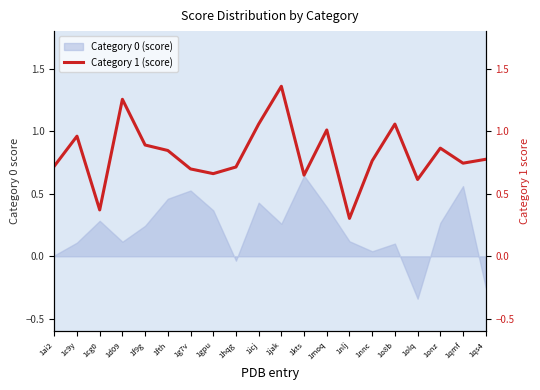

The chart shows a value of 1.1 at 1o8b. True or false?

True